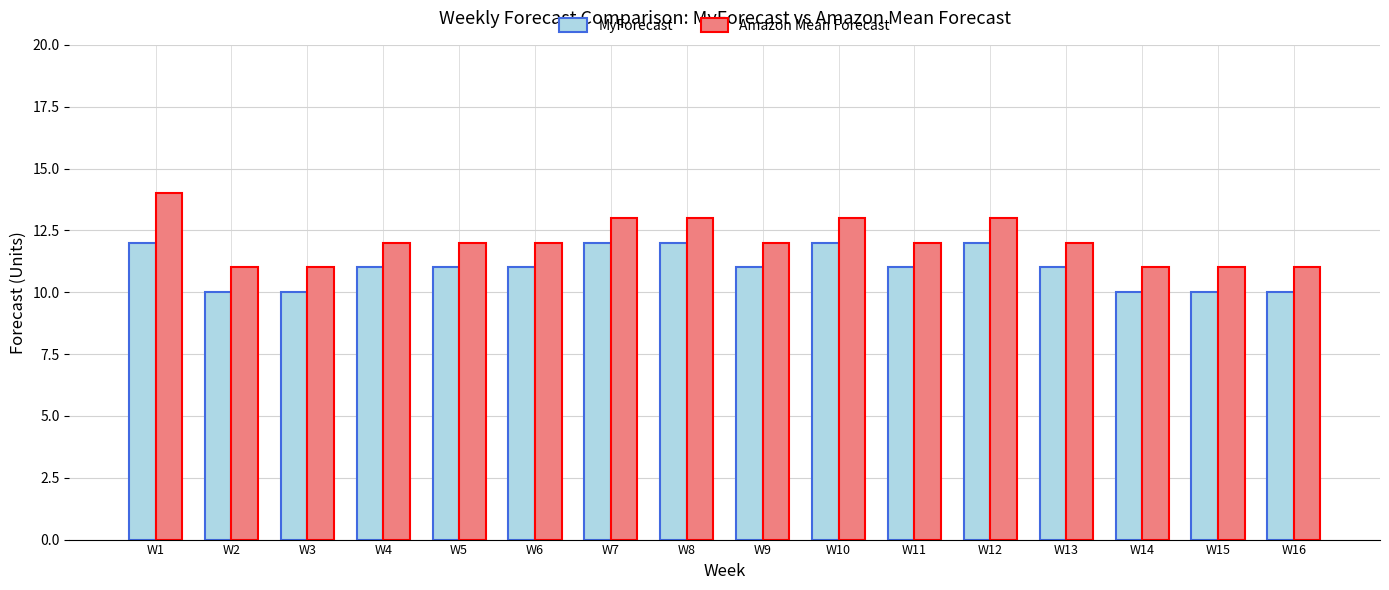

Rank the series by their average value, from lowest to highest.

MyForecast, Amazon Mean Forecast